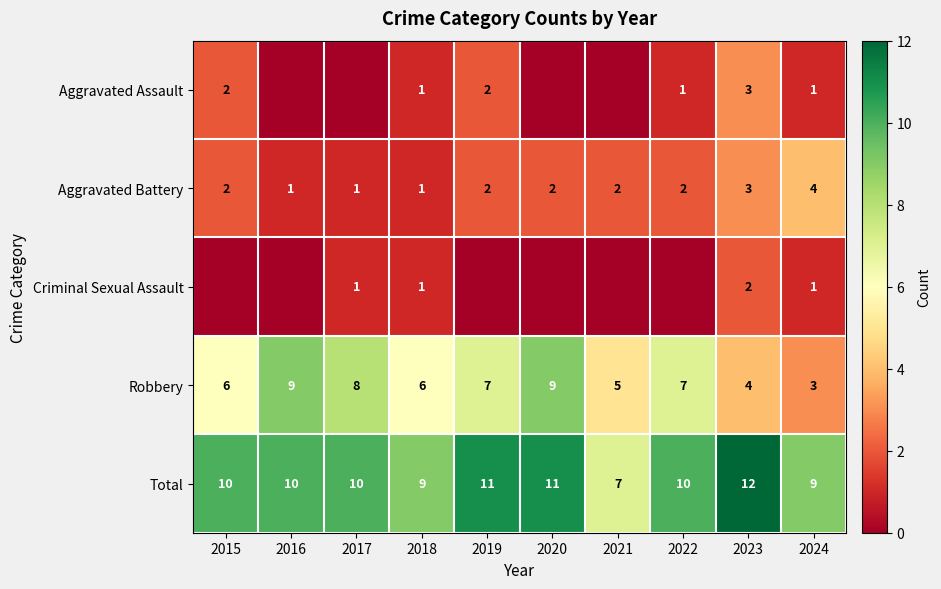

The value of Aggravated Battery at 2022 is 3. True or false?

False